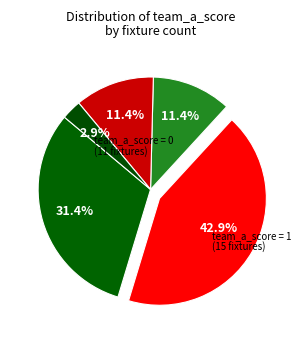

Between 28 and 13, which is larger?

28